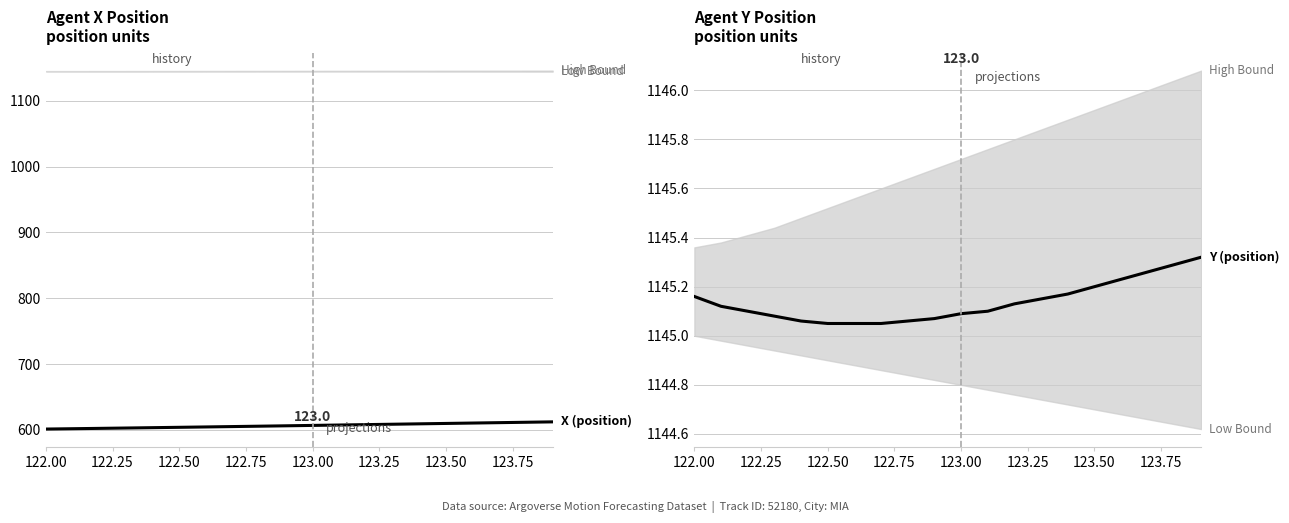

Count the Y (position) values in the range 1145 to 1146.

20